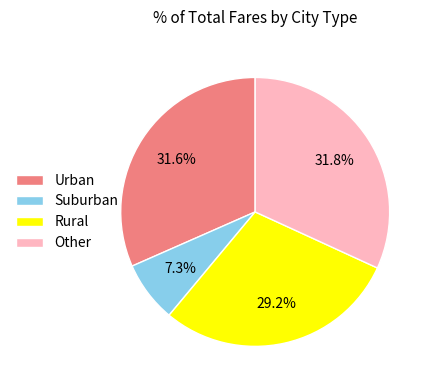

Combined, do Urban and Suburban account for over 50%?

No